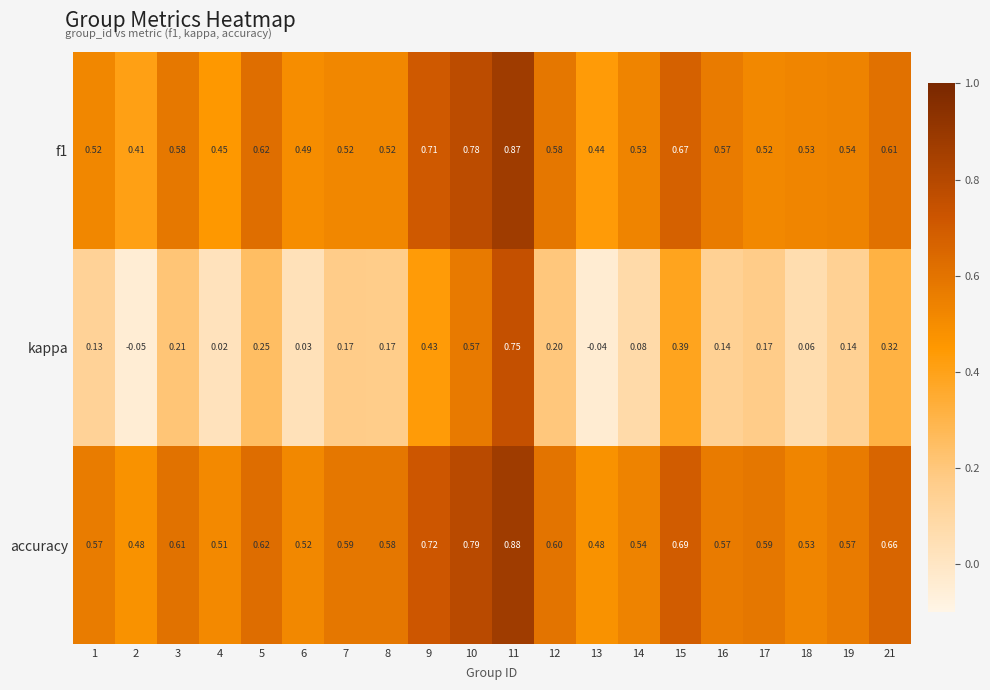

Count the number of categories in the chart.

20